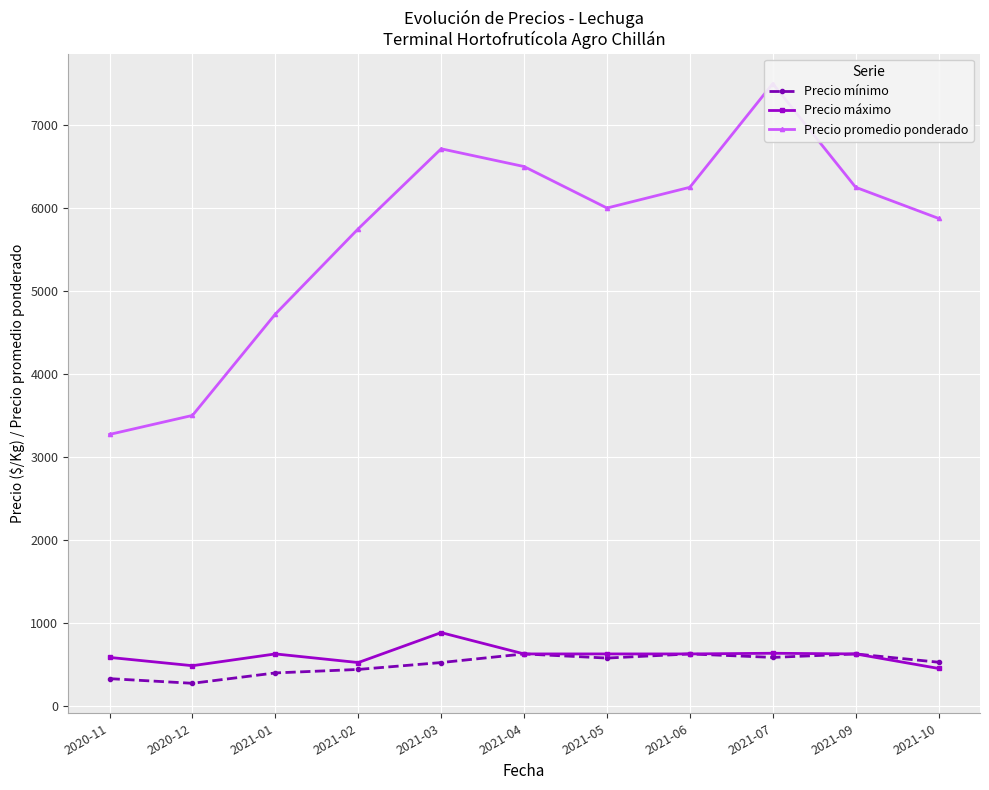

True or false: Precio máximo and Precio mínimo cross at least once.

False